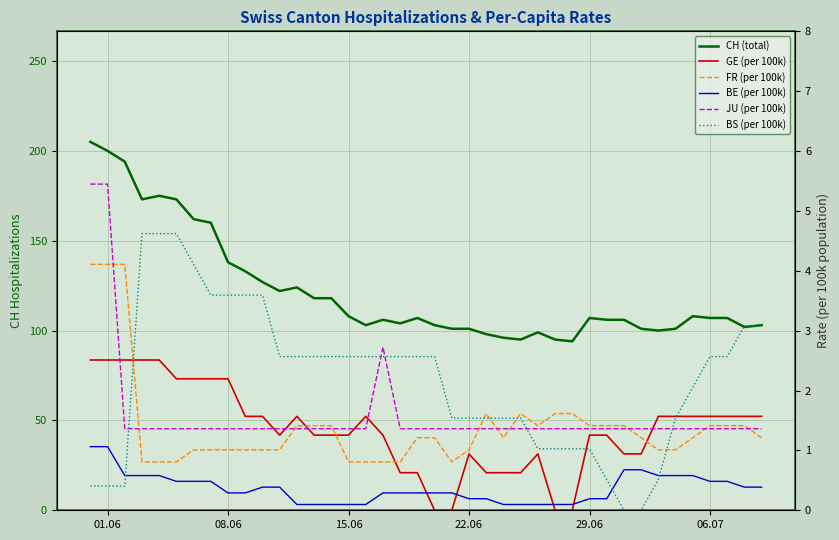

Which series has the largest range (max minus min)?

CH (total)